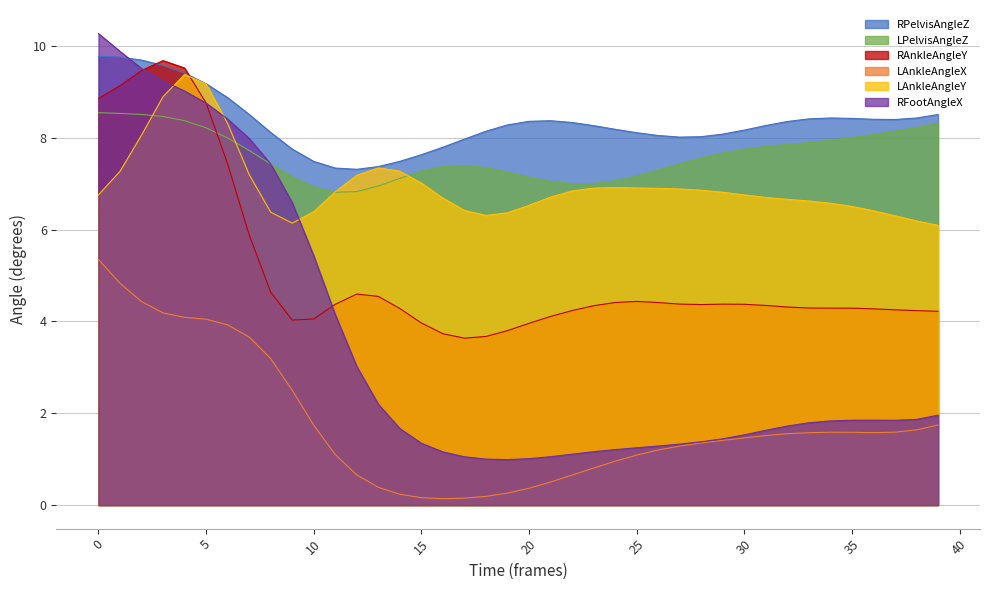

The value of RPelvisAngleZ at 5 is 4.9. True or false?

False